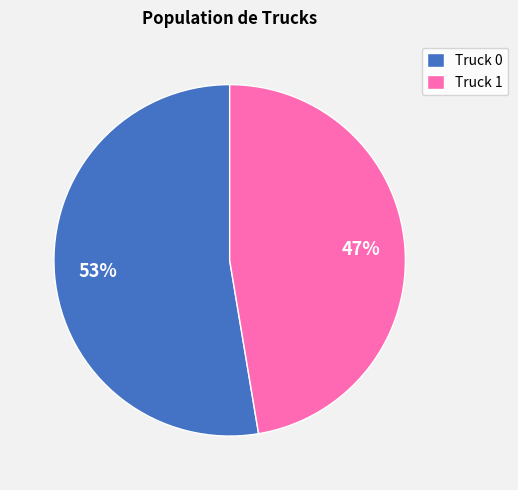

To the nearest percent, what portion does Truck 0 represent?

53%